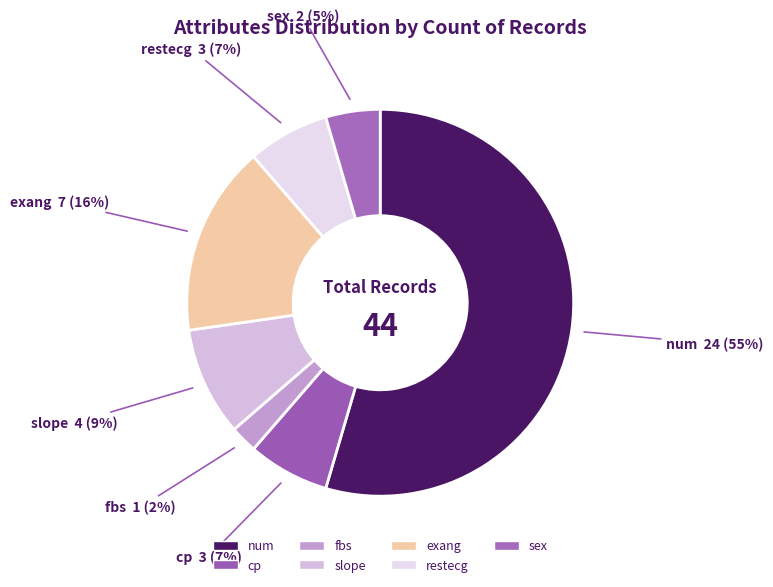

Is the sum of cp and sex greater than half?

No